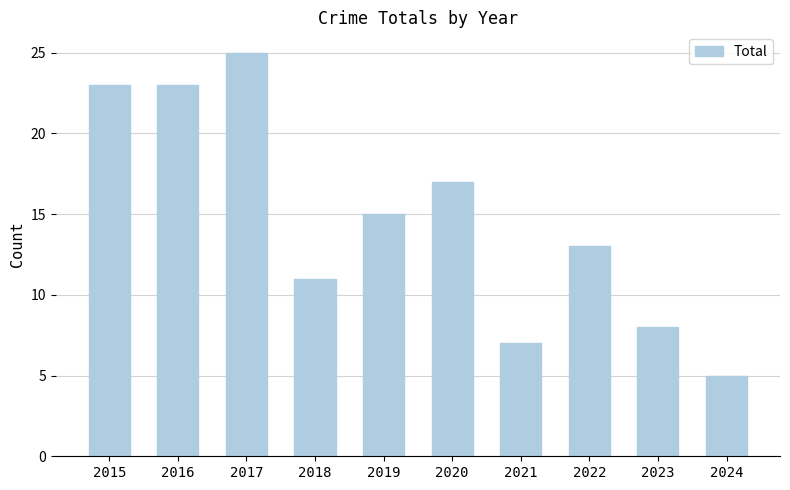

Reading left to right, transcribe all the data shown in this chart.

23	23	25	11	15	17	7	13	8	5